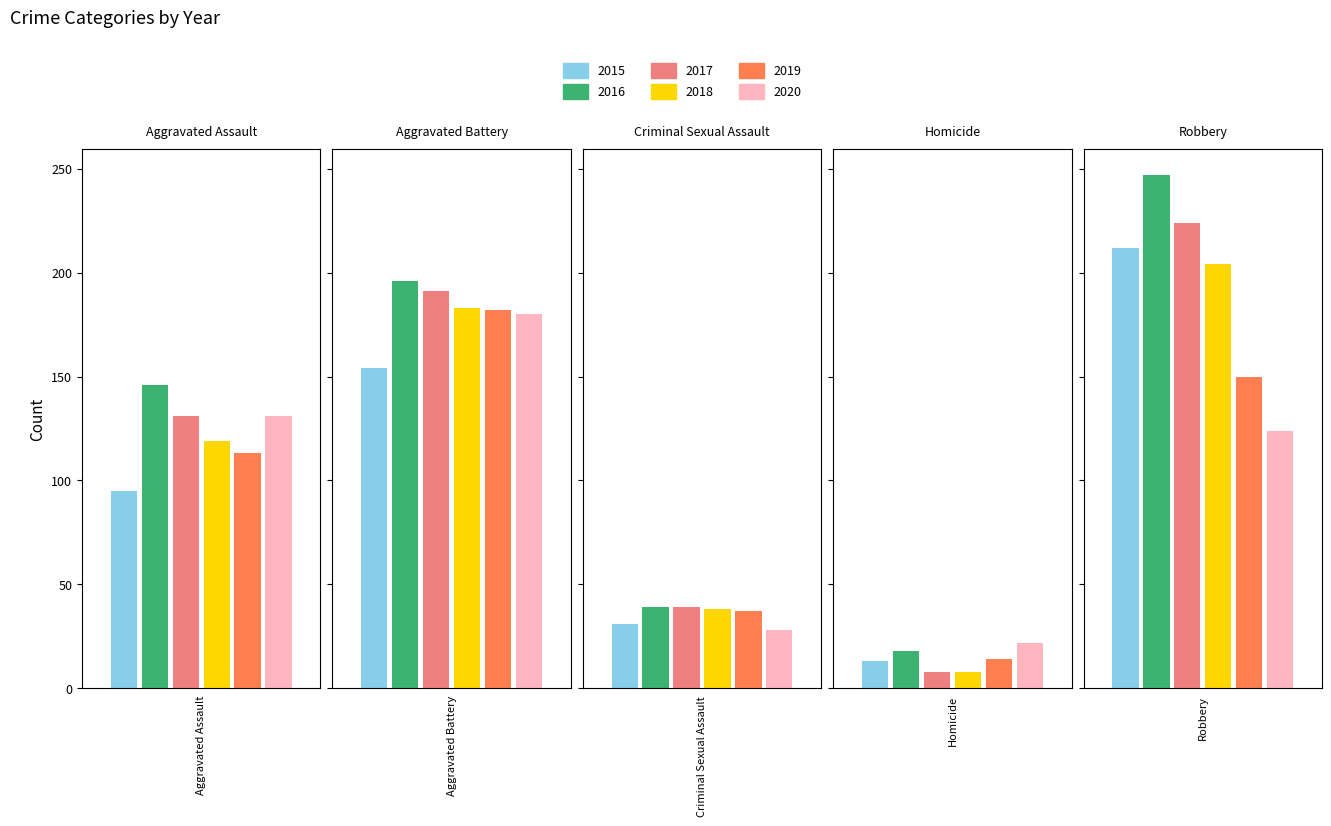

What is the approximate value of 2018 at Robbery, to the nearest 10?

200